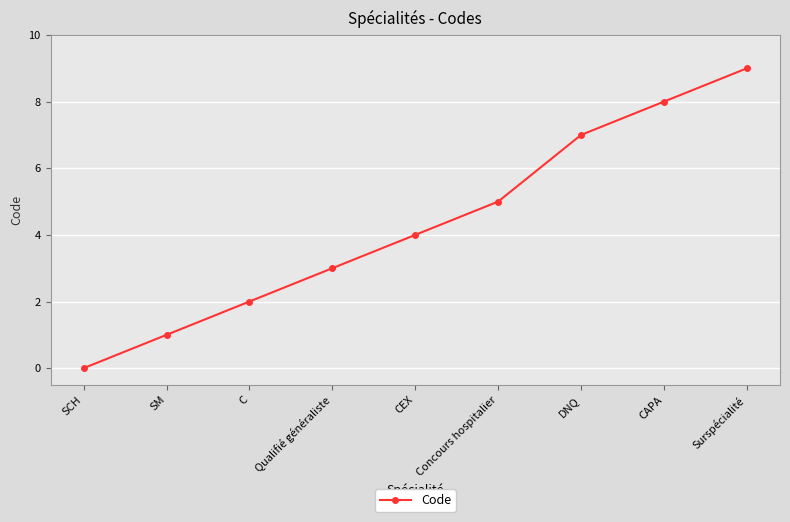

Read the value at CEX.

4